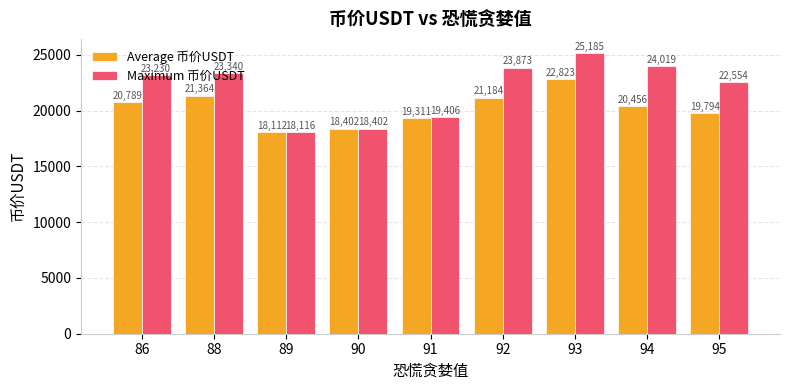

True or false: Maximum 币价USDT has a value of 18402.0 at 90.

True